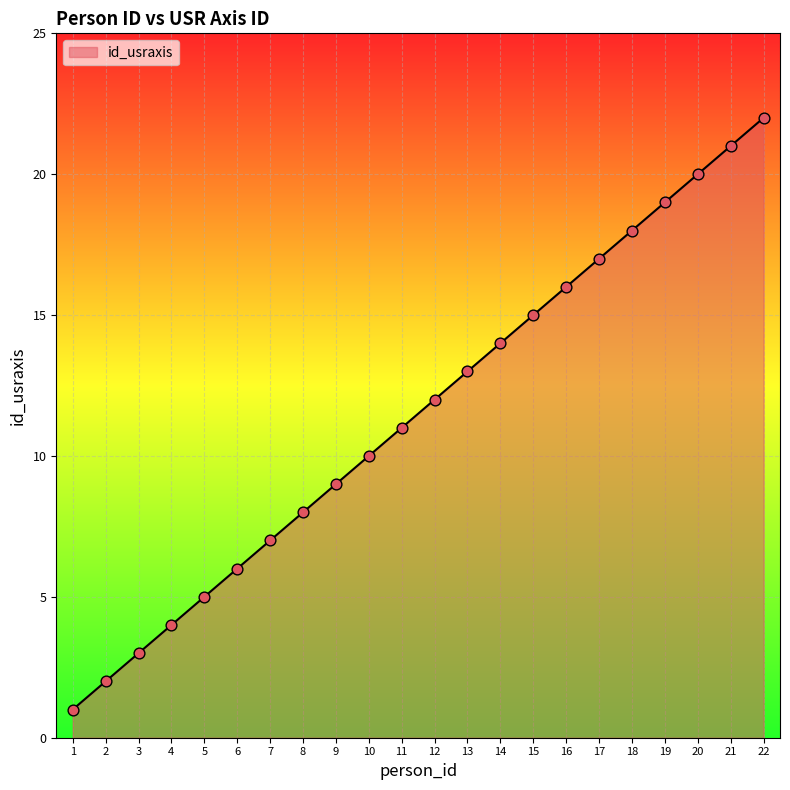

Which has a higher value, 11 or 10?

11